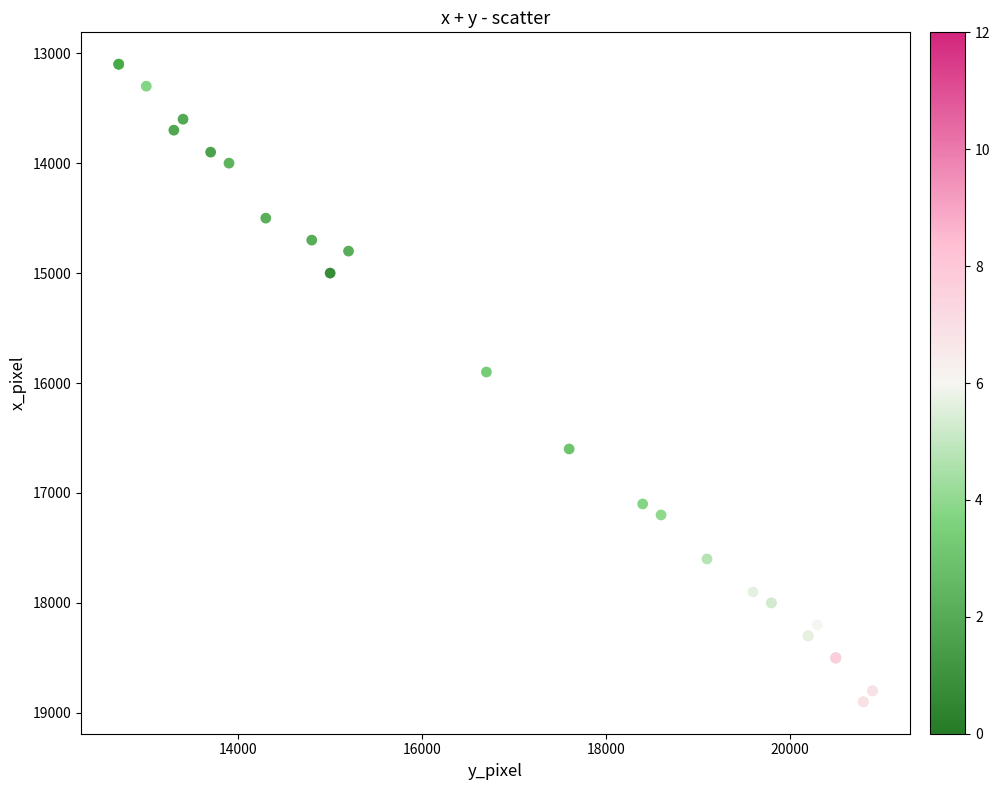

What Y value in the scatter plot is closest to 16000?

15900